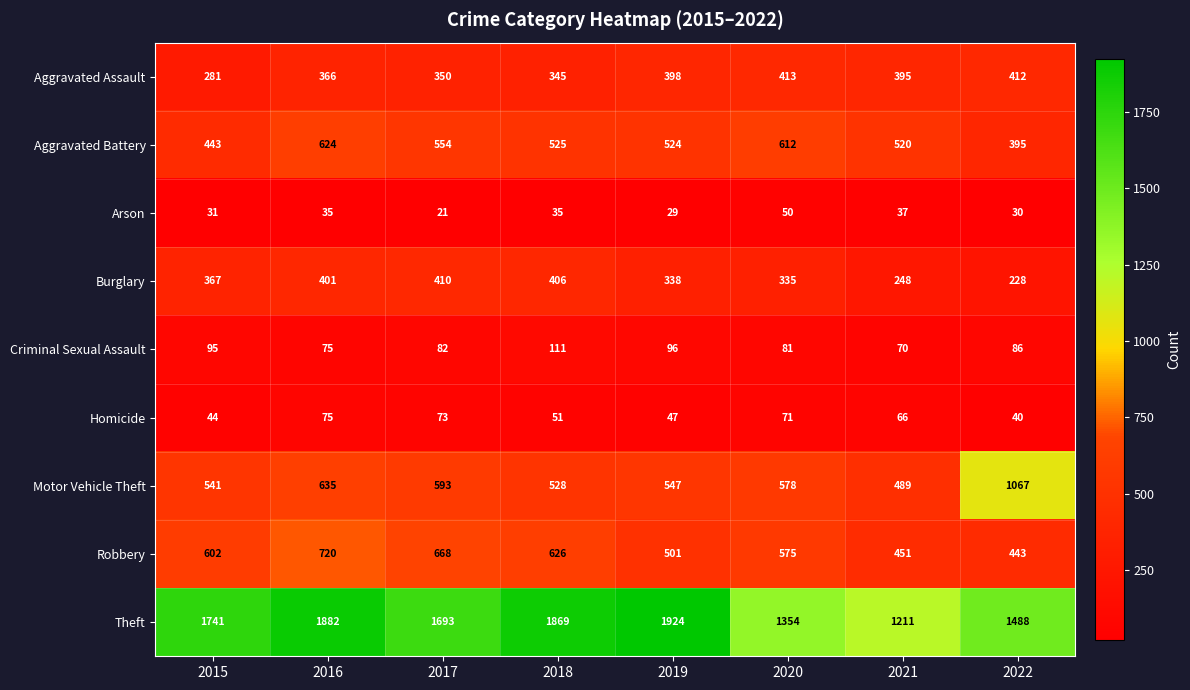

True or false: Aggravated Assault has a value of 350 at 2017.

True